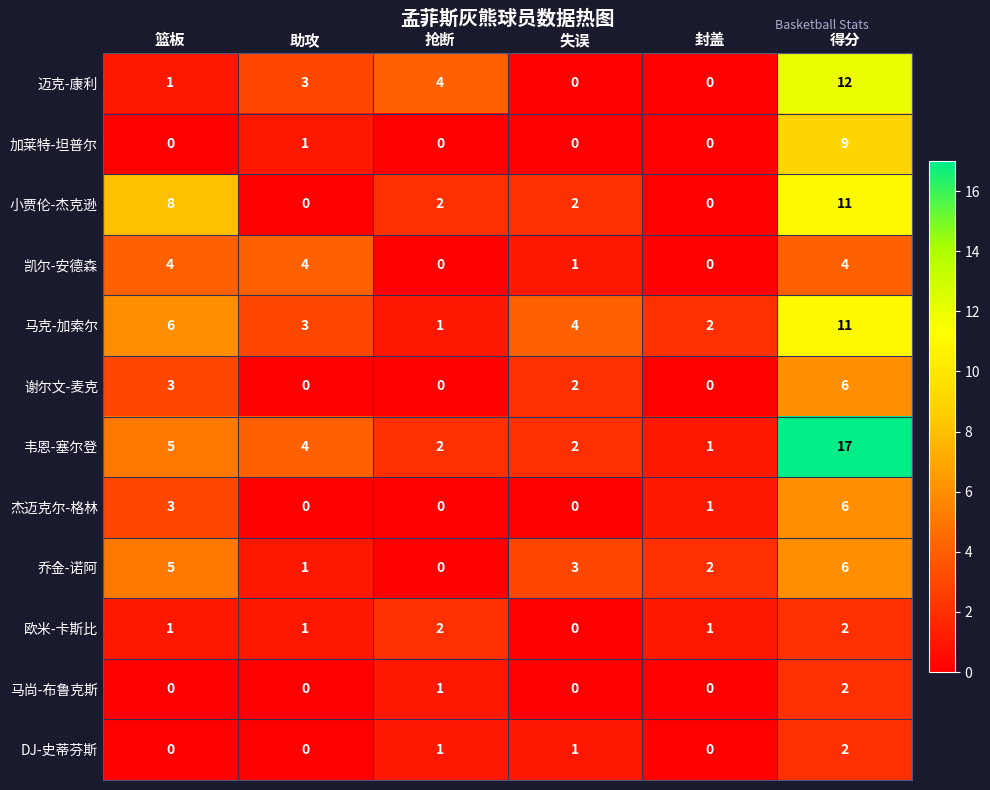

Read the 凯尔-安德森 value at 篮板.

4